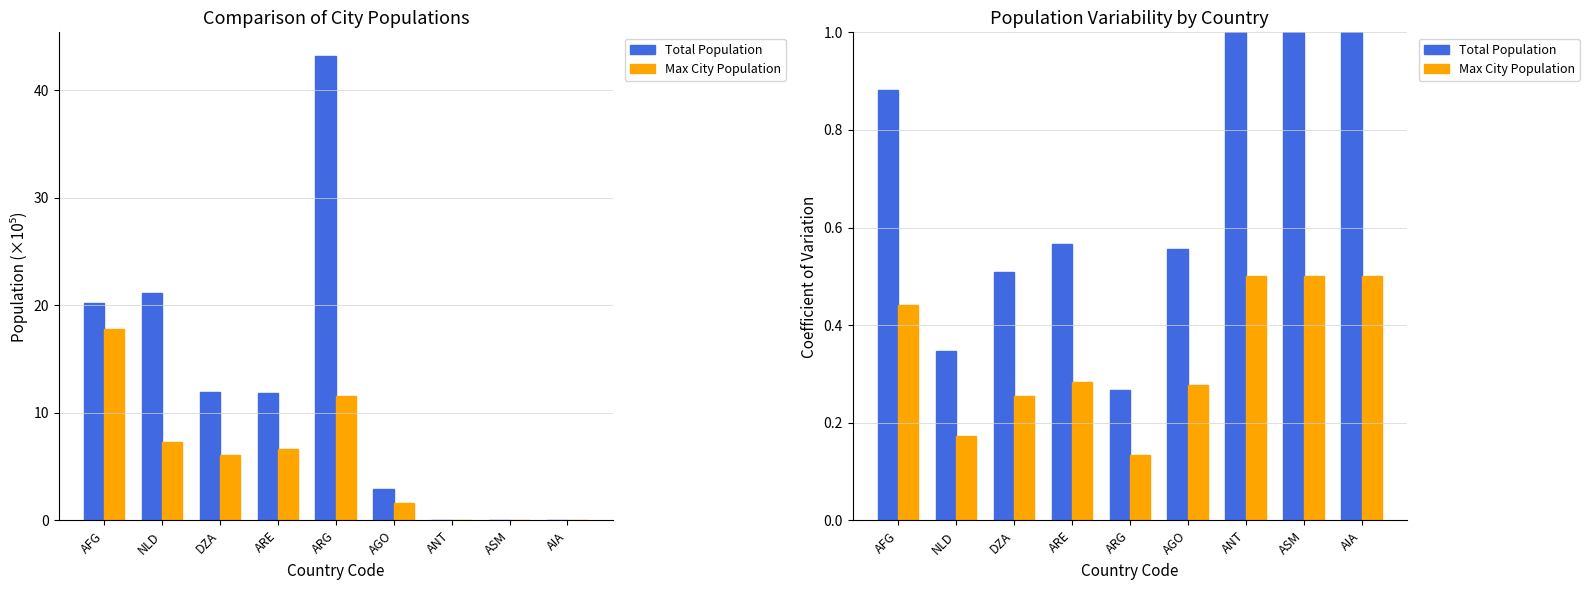

How many bars are there in total?

18